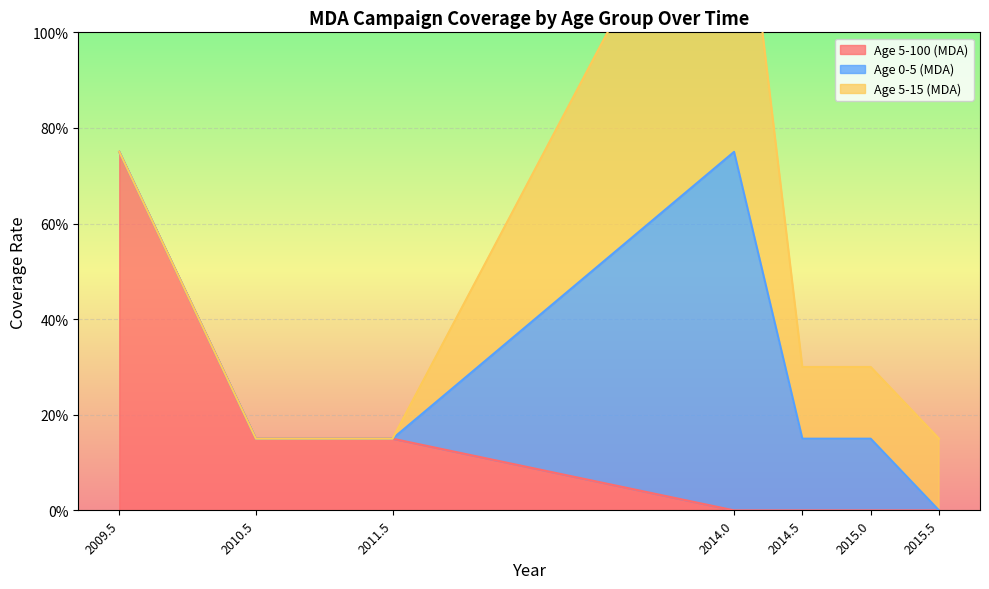

At which label is Age 5-100 (2010.5) closest to 0?

2014